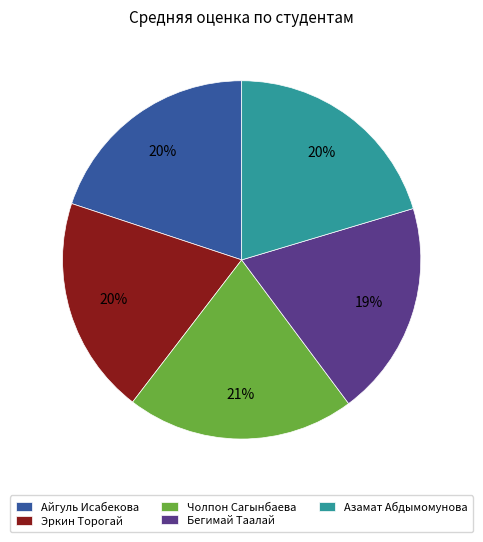

Between Эркин Торогай and Чолпон Сагынбаева, which is larger?

Чолпон Сагынбаева